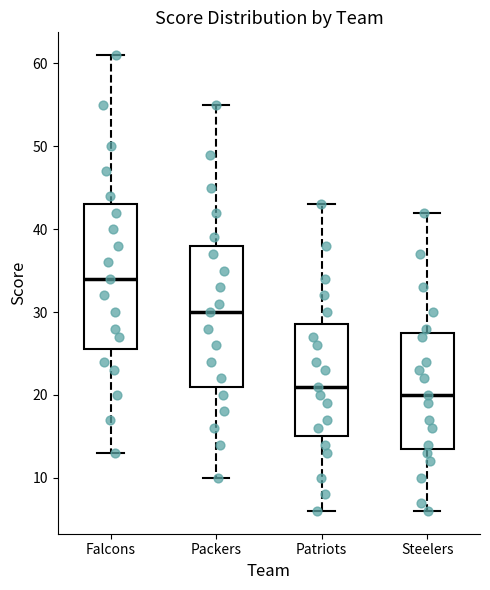

Where is the lower edge of the box for Steelers on the y-axis? The values are not printed on the chart, so give them approximately, as read against the axis.

14